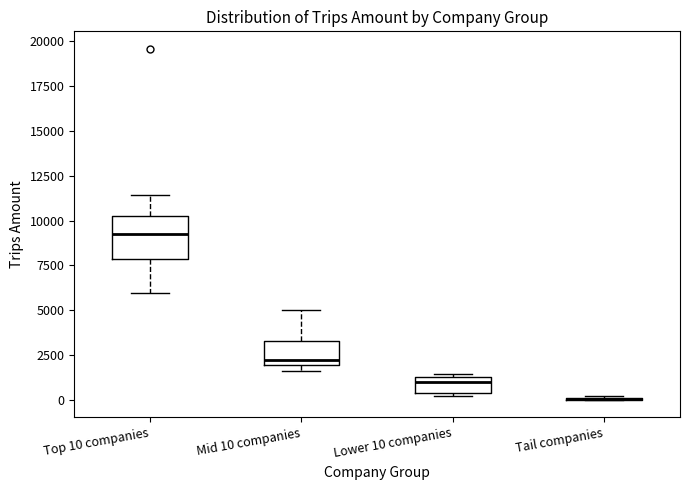

Comparing the boxes themselves (not the whiskers), which one is the tallest?

Top 10 companies